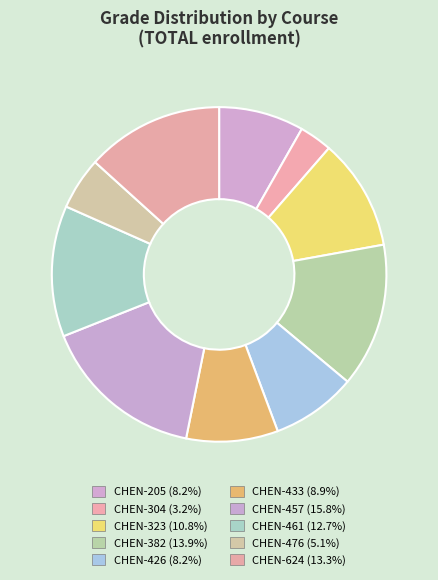

Count the number of slices in the pie.

10